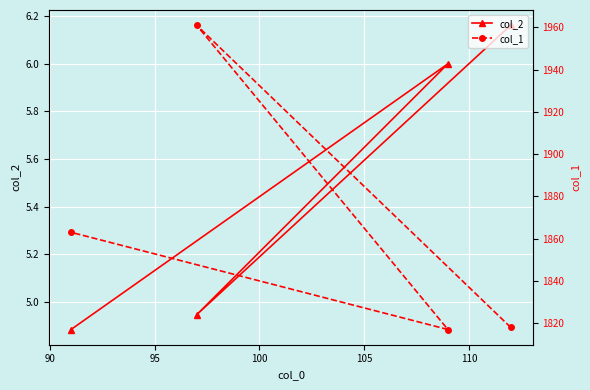

What is the difference between the maximum and minimum values in the col_2 series?

1.3